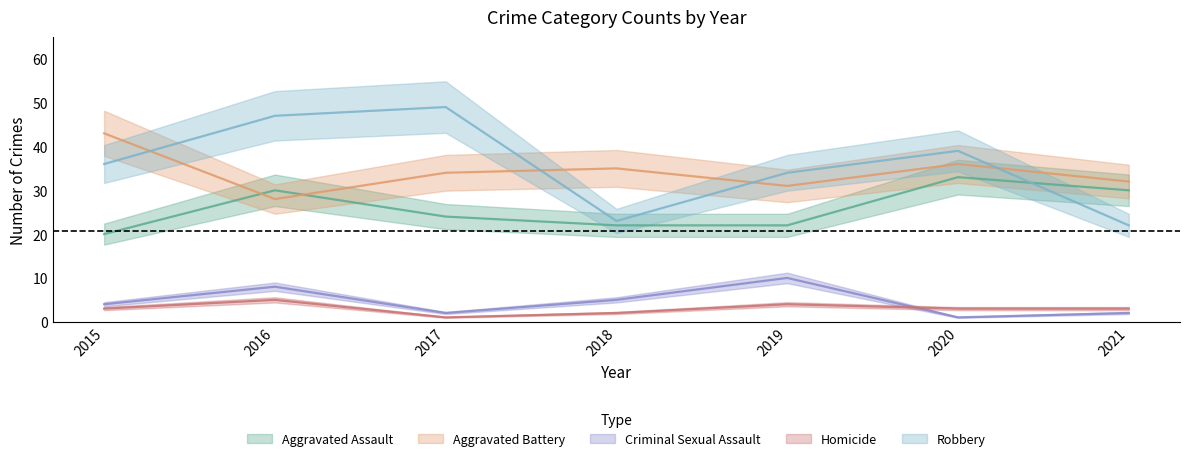

True or false: Aggravated Battery and Criminal Sexual Assault intersect in this chart.

False